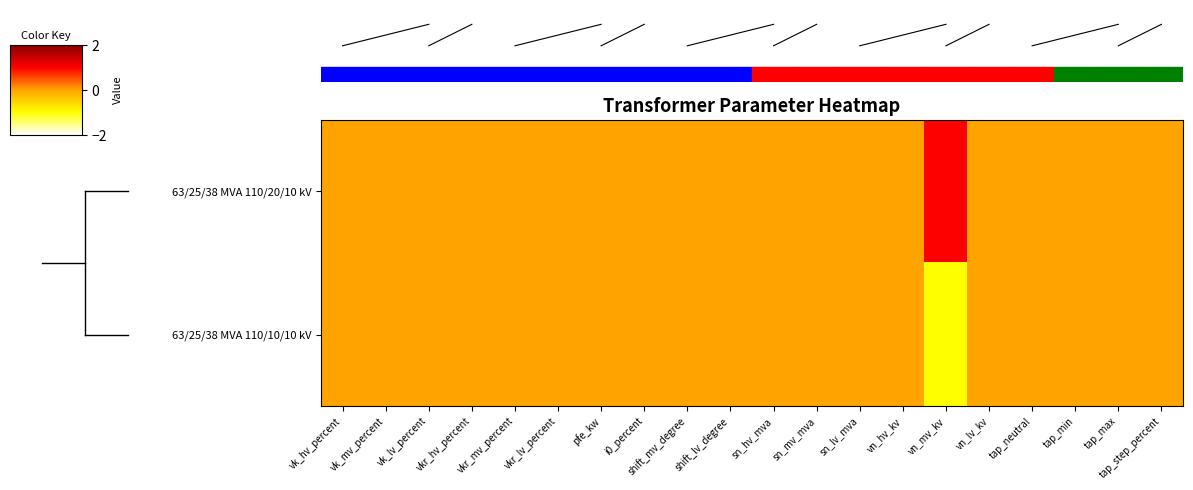

What is the greatest value displayed?

1